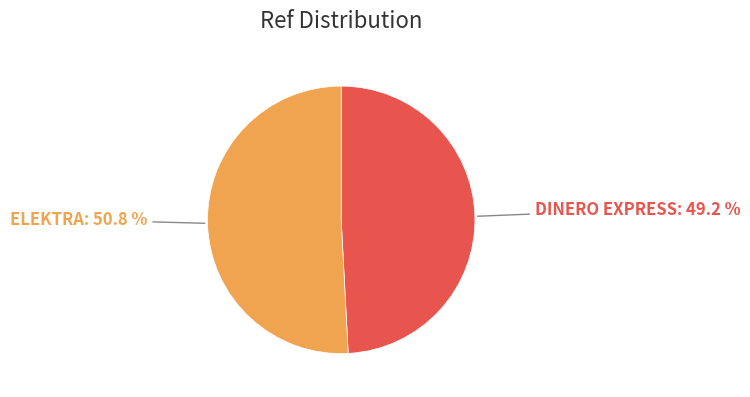

How many segments does this pie chart have?

2